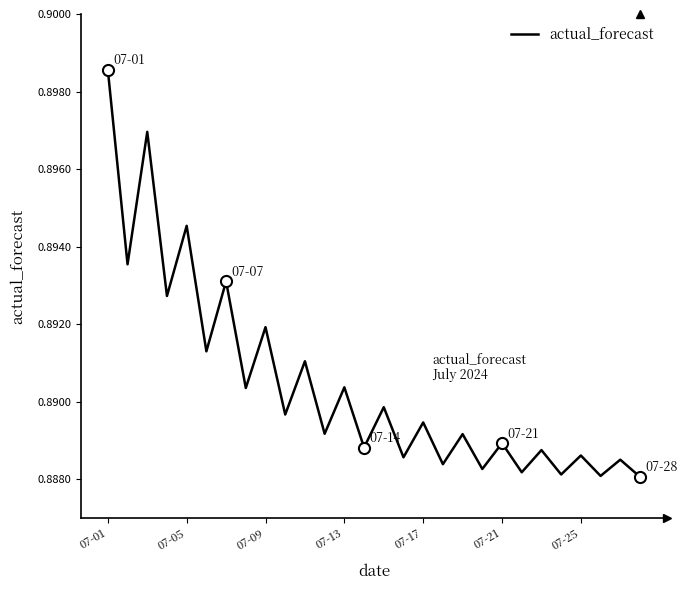

True or false: there are more than 2 points higher than both neighbors.

True